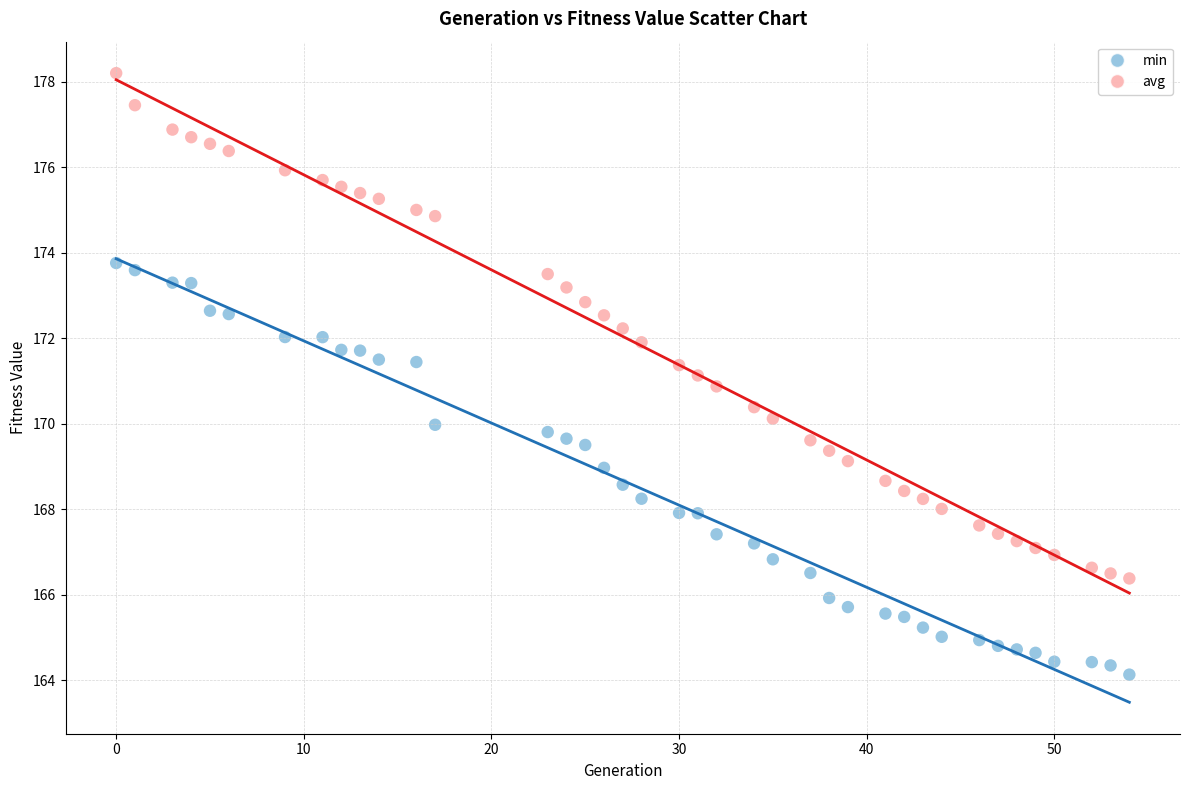

Across all data points, what is the range of X values (max minus min)?

54.0